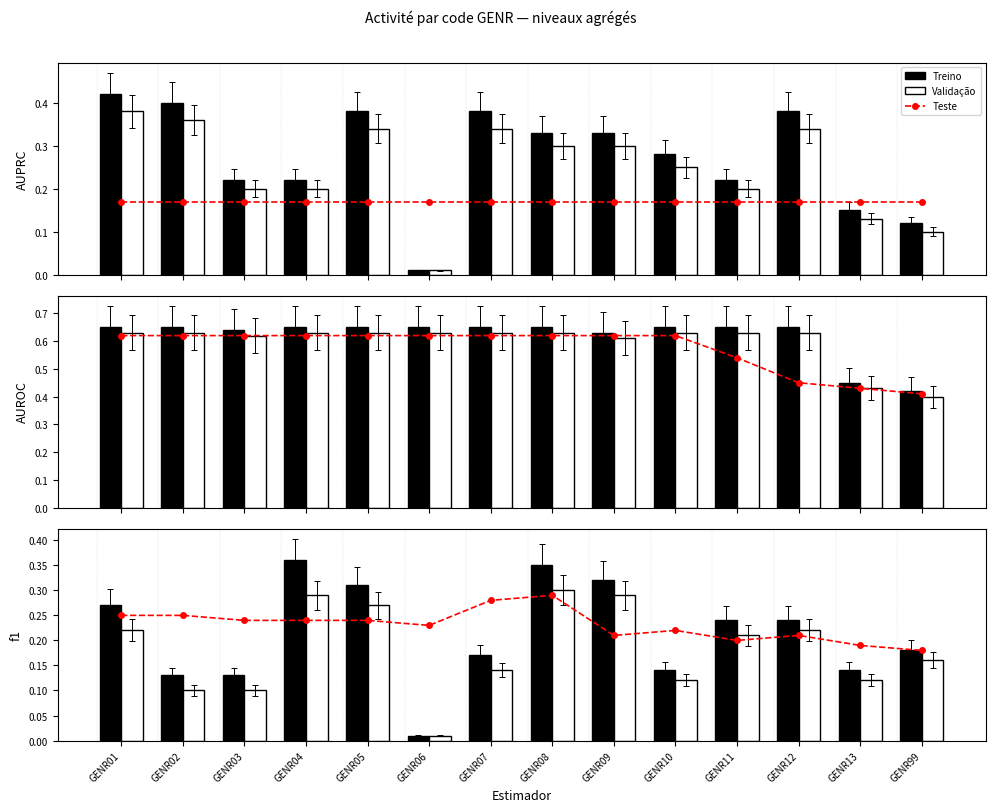

At which category is the sum across all series the highest?

GENR08